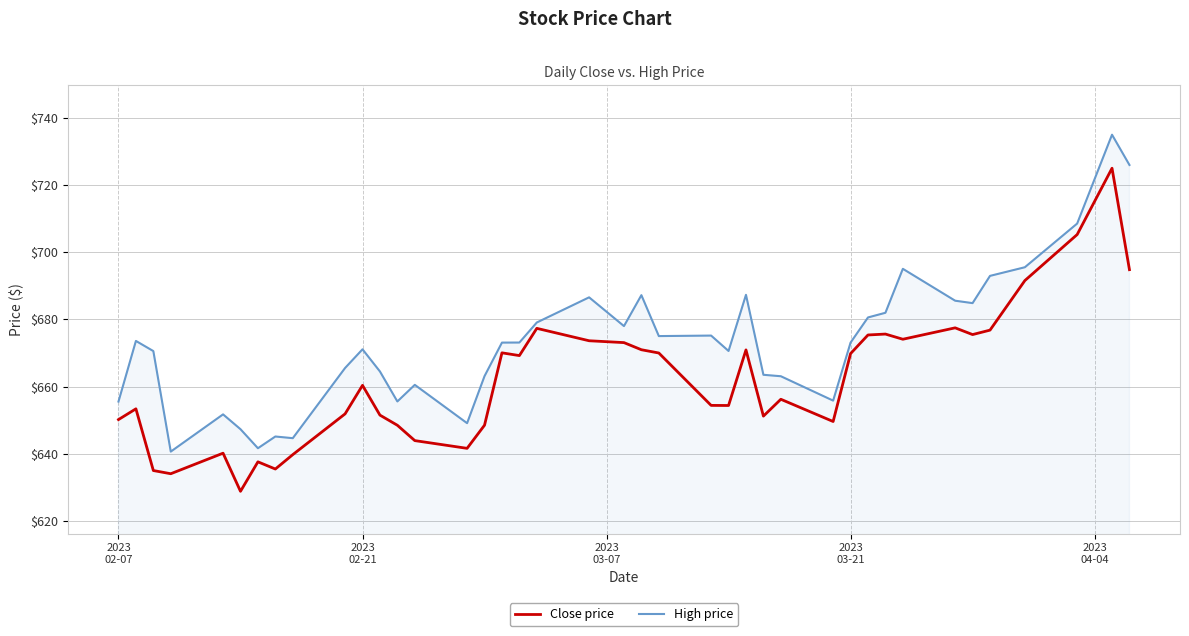

How many lines are shown in the chart?

2